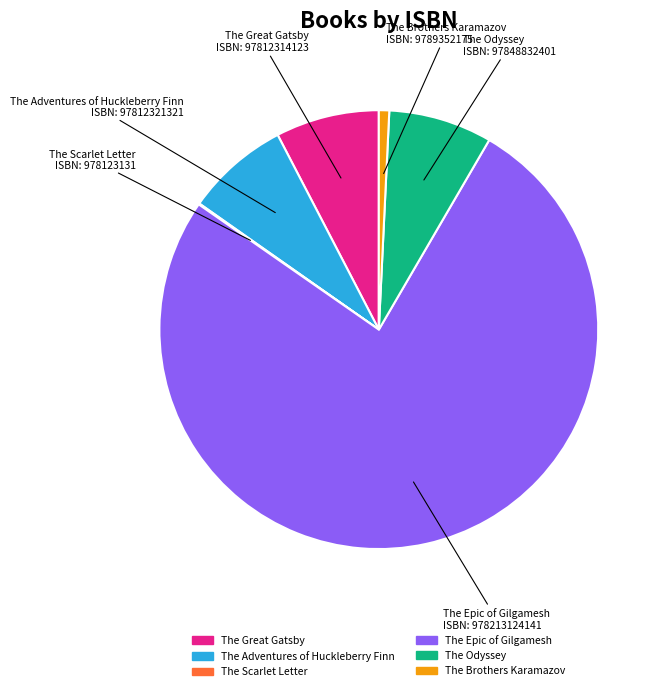

The The Epic of Gilgamesh slice represents 91% of the pie. True or false?

False